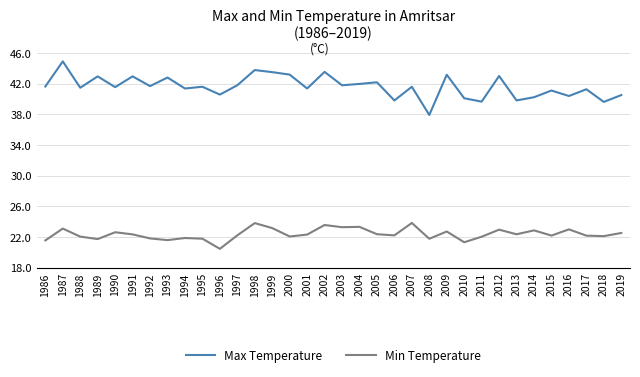

What is the difference between the Max Temperature values at 2004 and 1998?

1.8